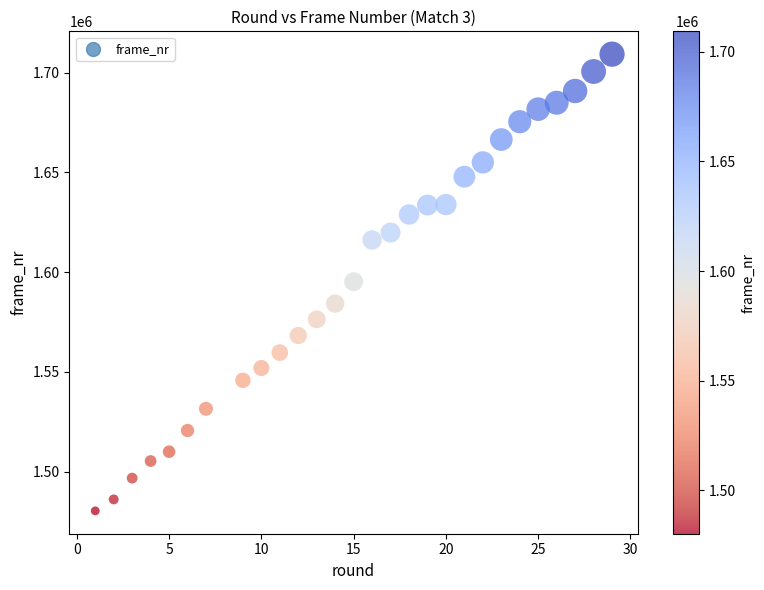

What is the range of Y values (max minus min)?

228971